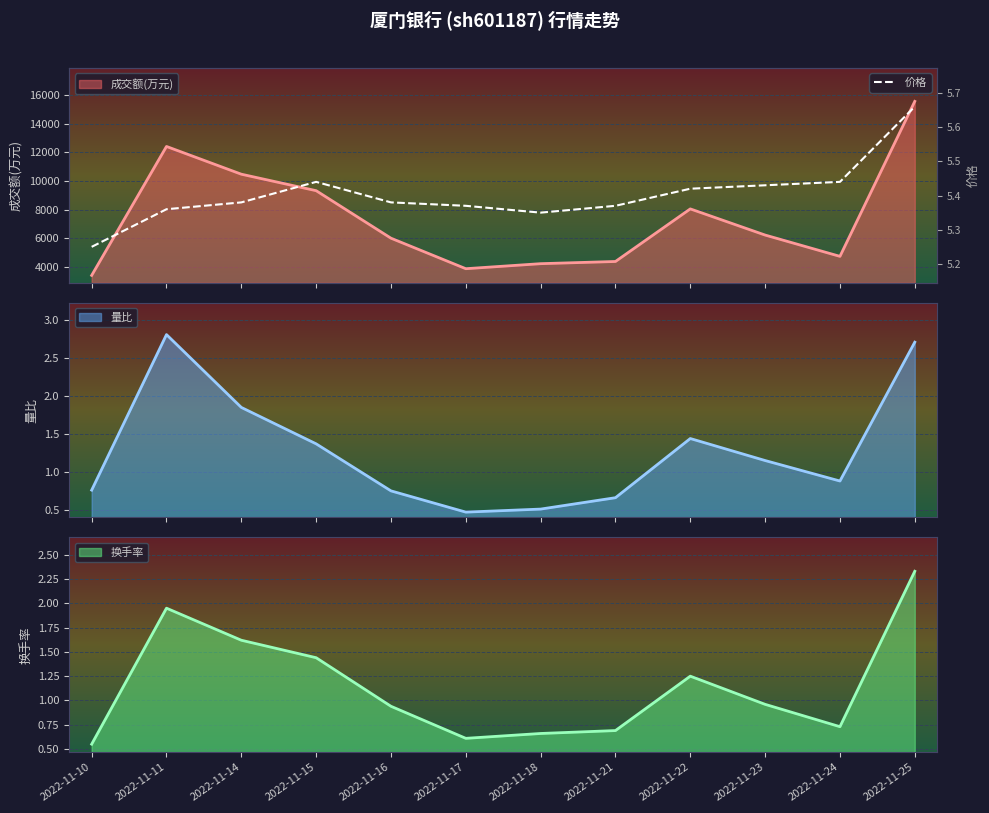

What is the sum of the values at 2022-11-14 and 2022-11-10?

10.6